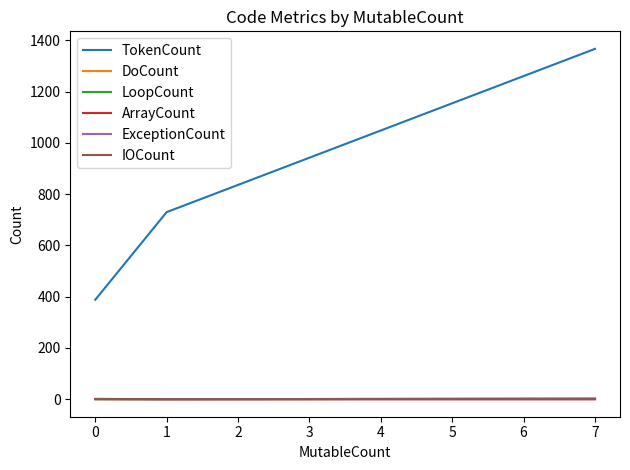

Between 7 and 0, which series saw the biggest shift?

TokenCount